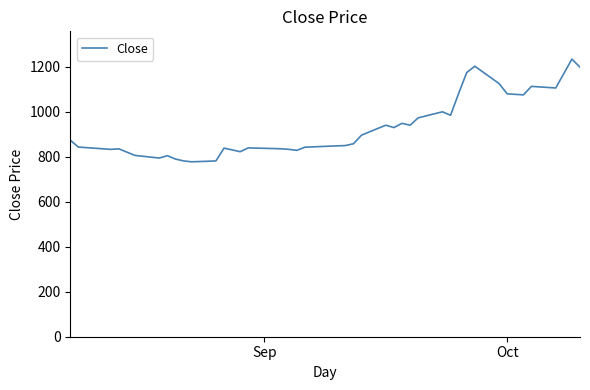

What is the maximum value shown in the chart?

1234.1